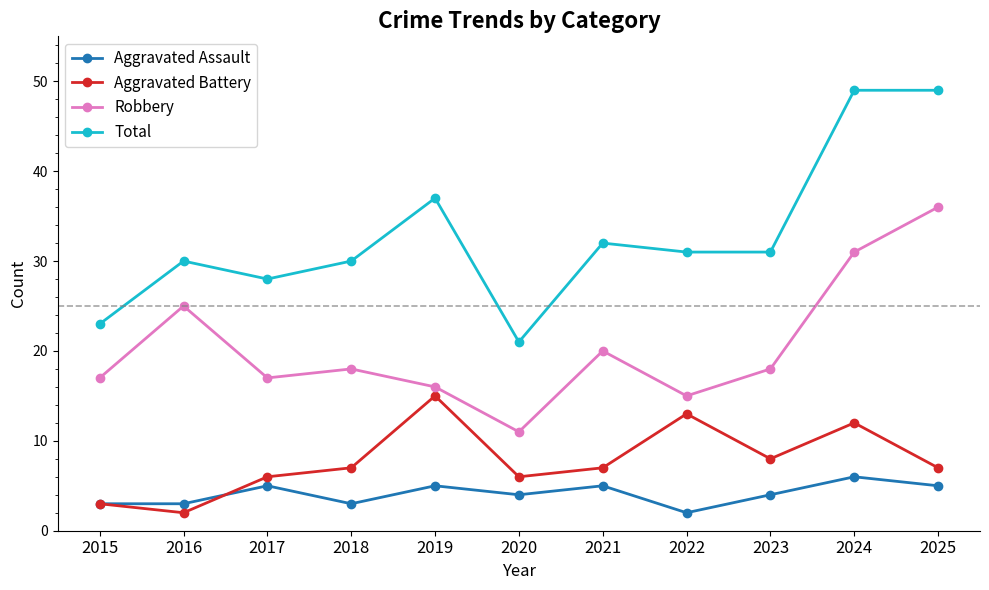

What is the difference between the highest and lowest values at 2015?

20